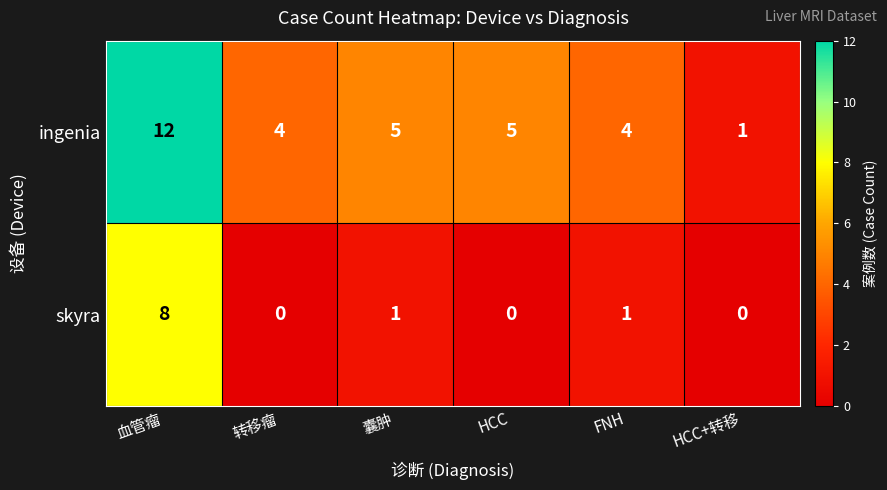

Reading right to left, what are all the values shown in this chart?

ingenia: 1	4	5	5	4	12
skyra: 0	1	0	1	0	8